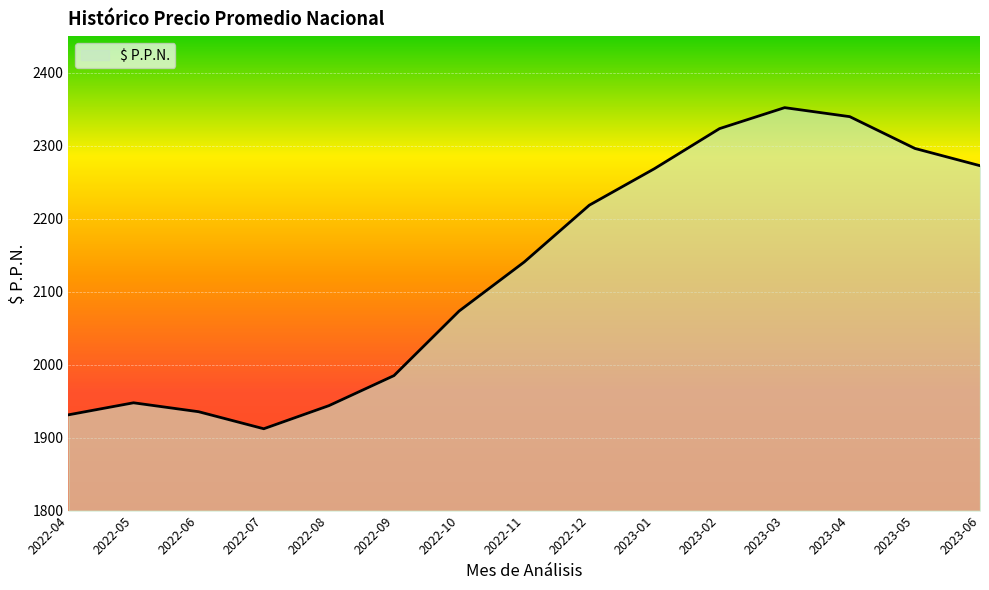

Where is the data nearest to the value 2132?

2022-11